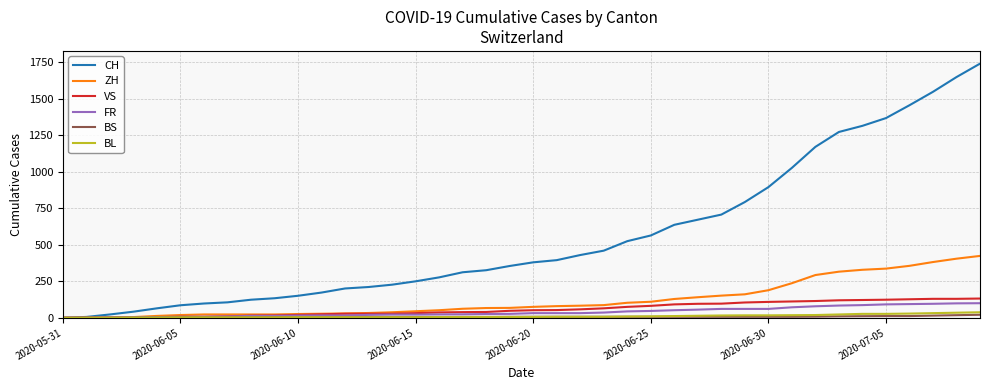

What is the highest value of the FR series?

100